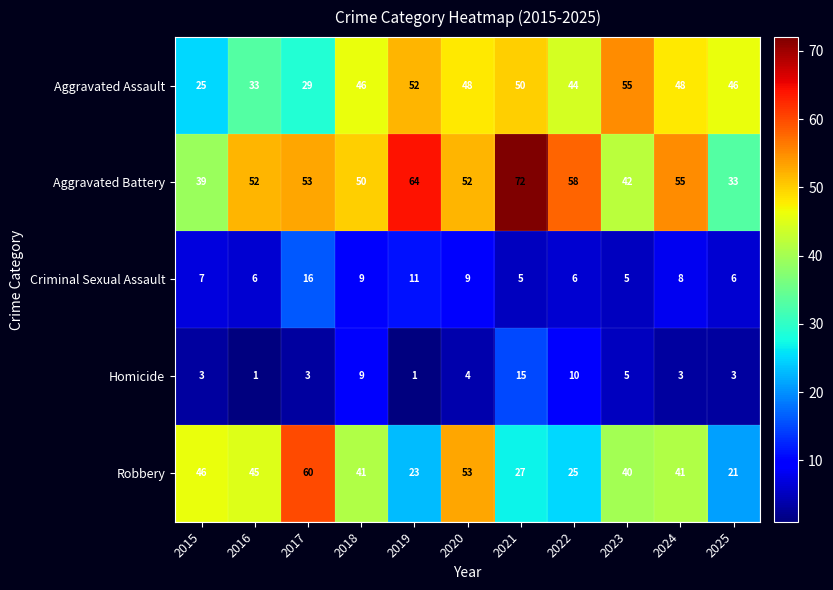

What is the maximum value shown in the chart?

72